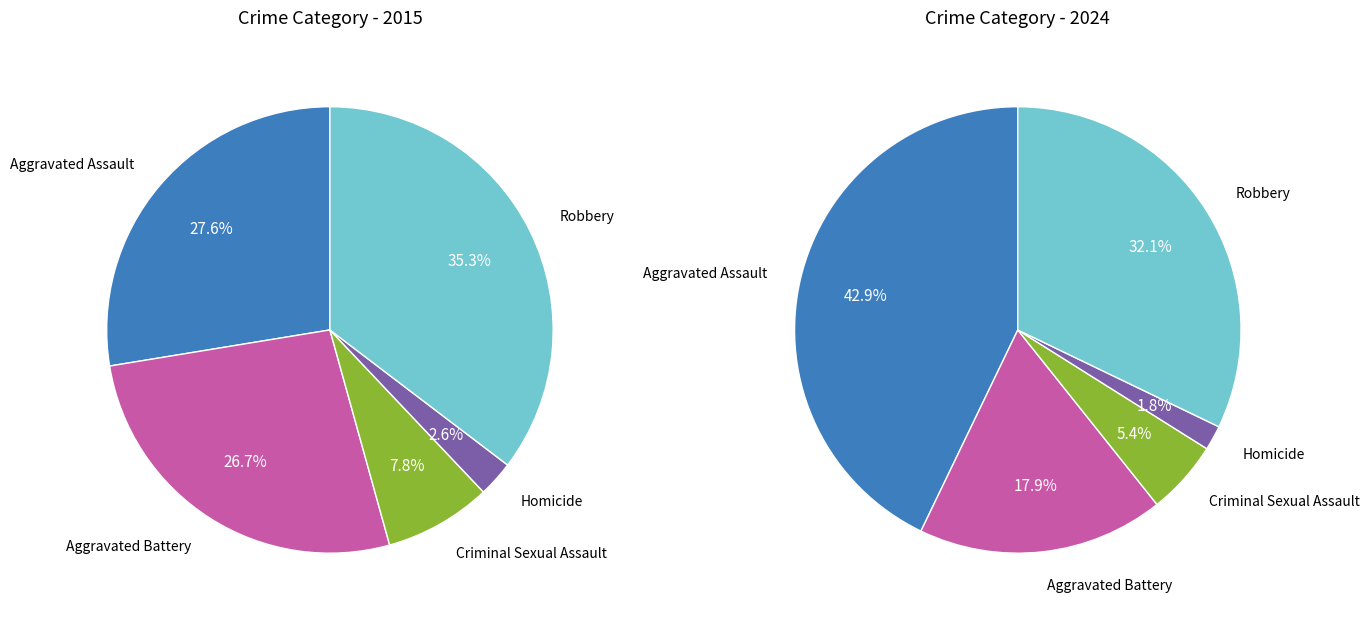

Rank the series at Homicide from lowest to highest value.

2024, 2015